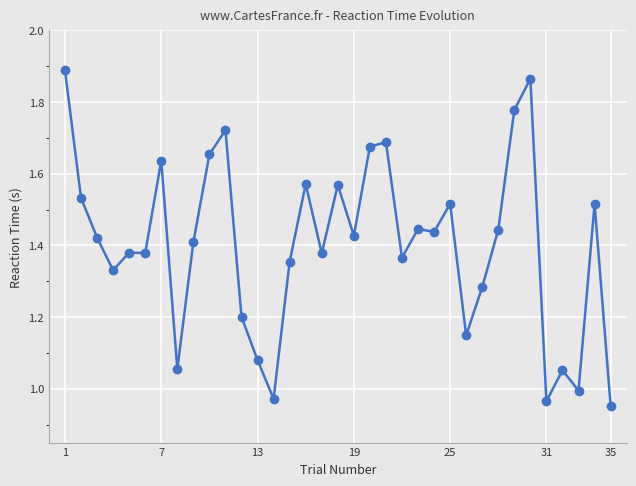

What is the sum of all values?

49.1